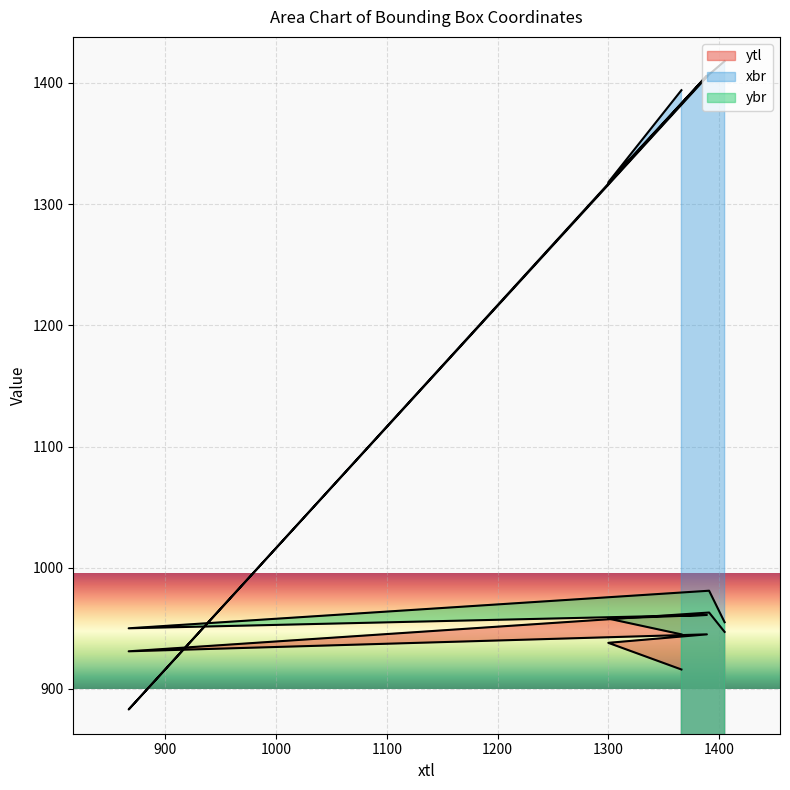

What is the lowest value of the ybr series?

945